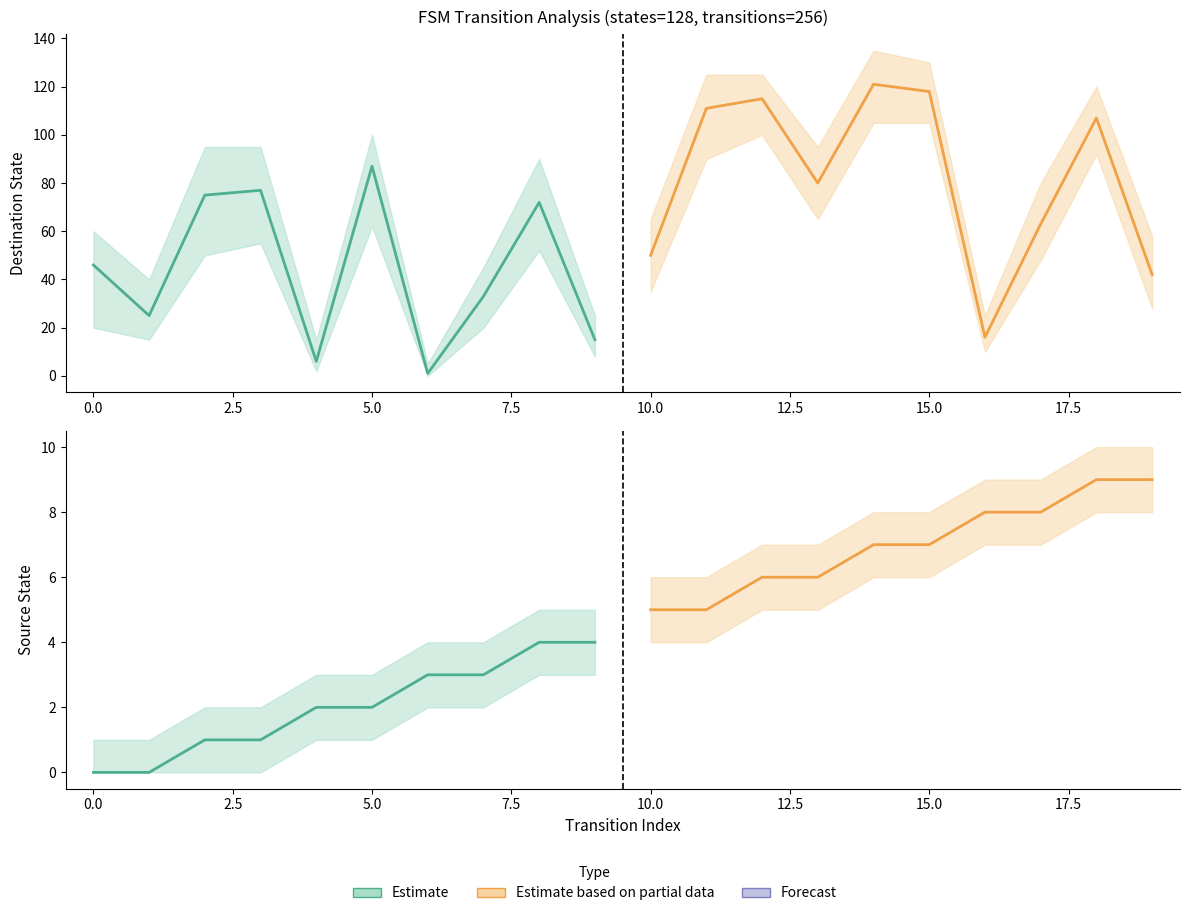

True or false: Estimate based on partial data has a value of 12 at 15.0.

False